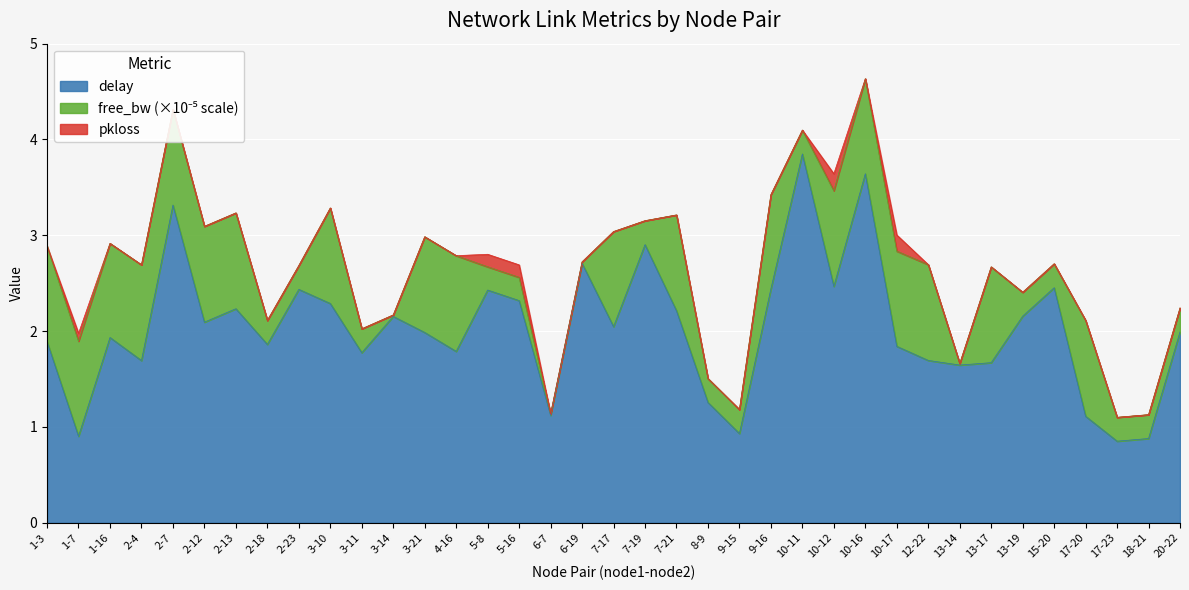

True or false: free_bw_100k has more than 0 interior local peaks.

True